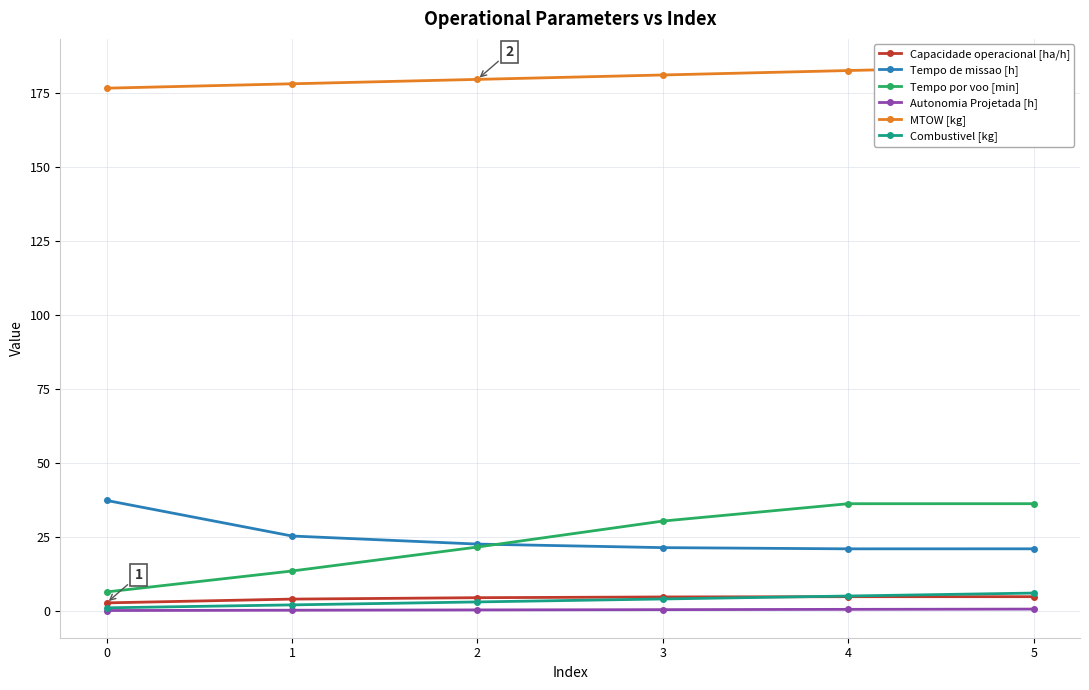

What is the value of the MTOW [kg] point at the 3rd from the left?

179.7